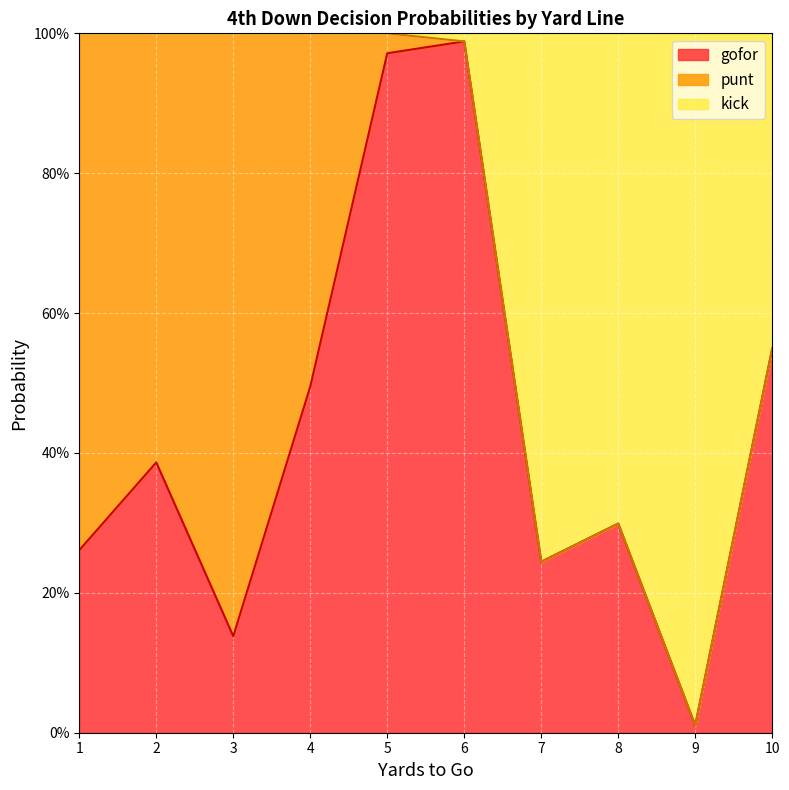

Which series has the largest range (max minus min)?

kick